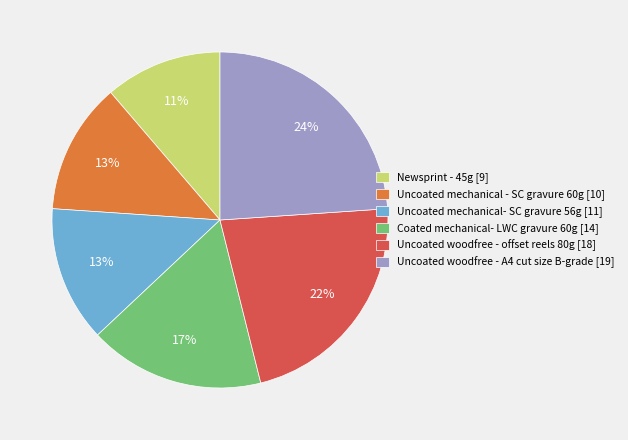

How many slices are in this pie chart?

6